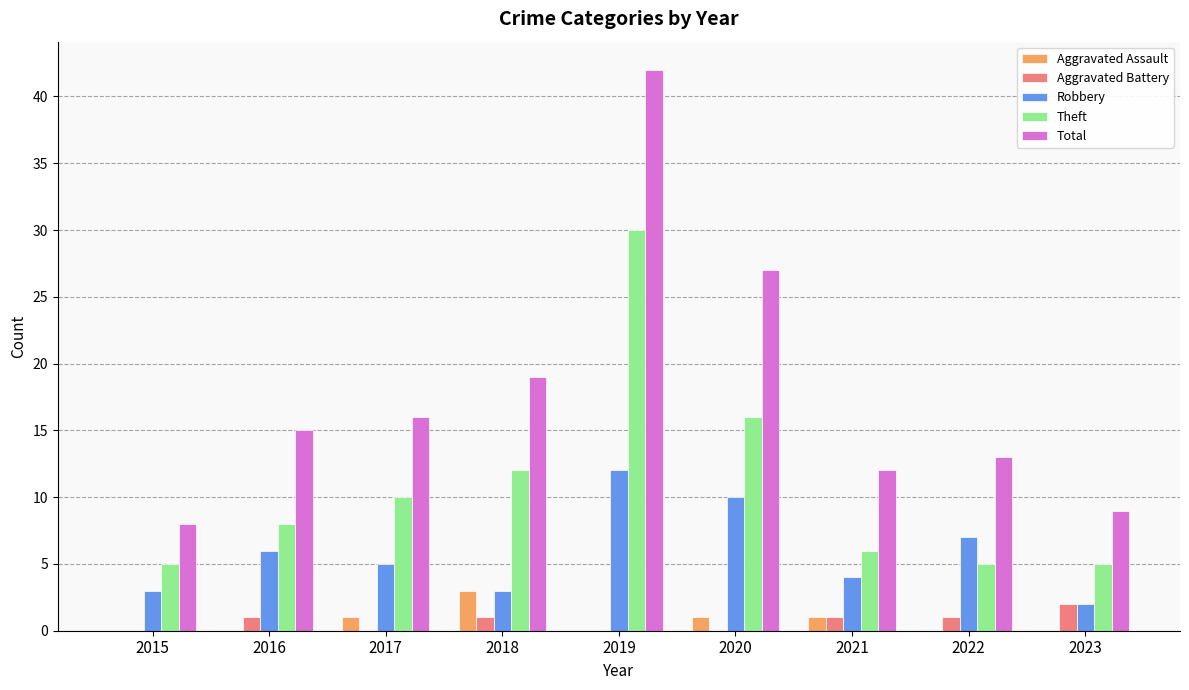

Is the value of Robbery at 2021 greater than the value of Total at 2021?

No